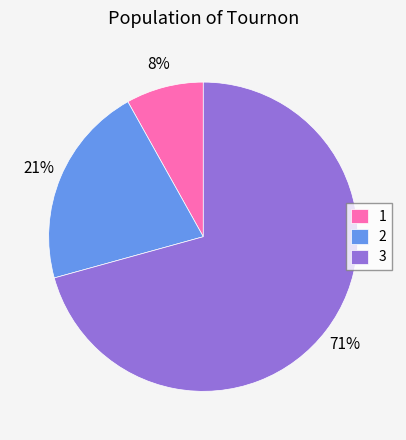

Is there a majority slice in this chart?

Yes